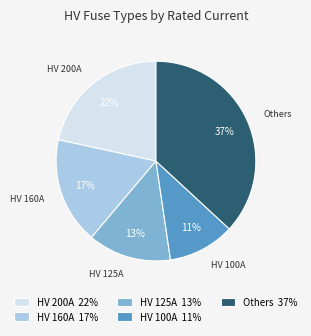

To the nearest percent, what percentage of the pie is HV 125A?

13%